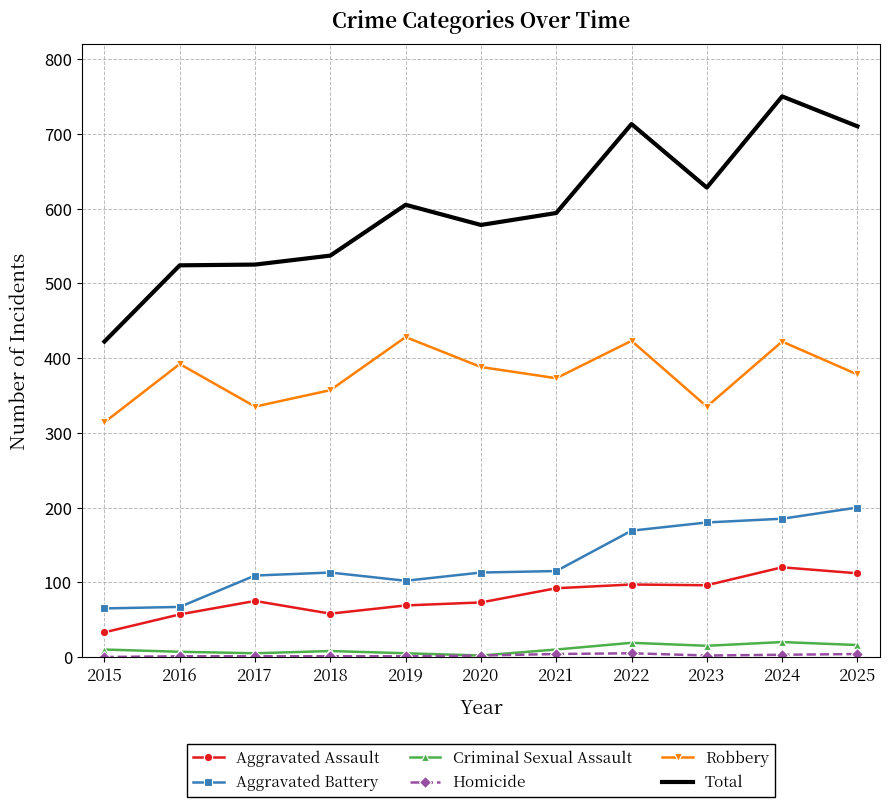

Which series has the largest total across all categories?

Total